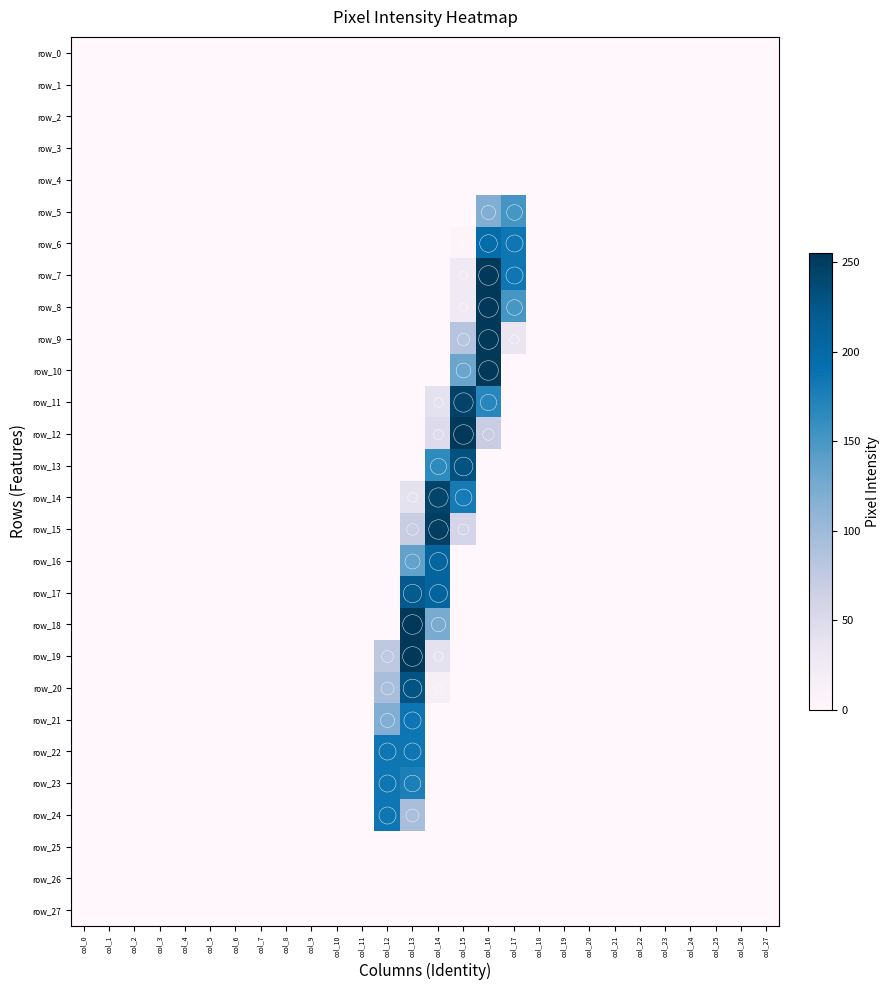

Which has a higher value, col_18 or col_19?

col_18